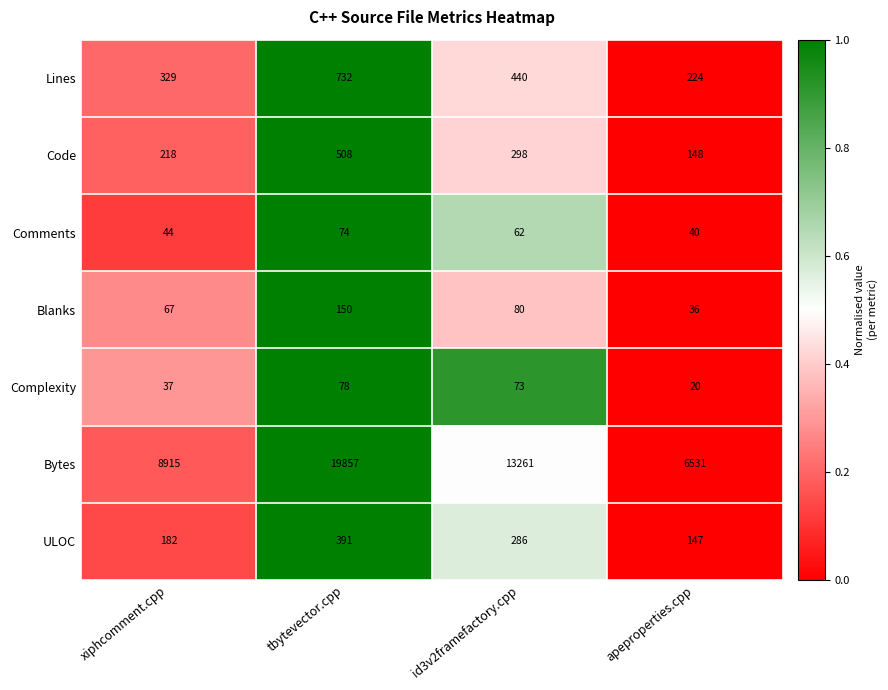

How many distinct data groups are displayed?

7